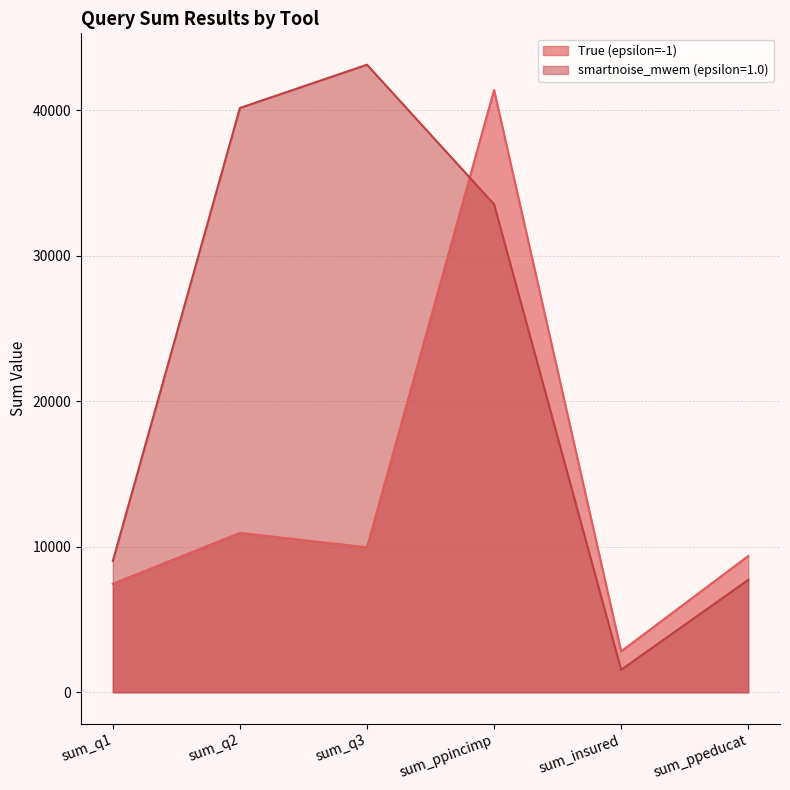

Which series ends up on top after the final intersection of True (epsilon=-1) and smartnoise_mwem (epsilon=1.0)?

True (epsilon=-1)